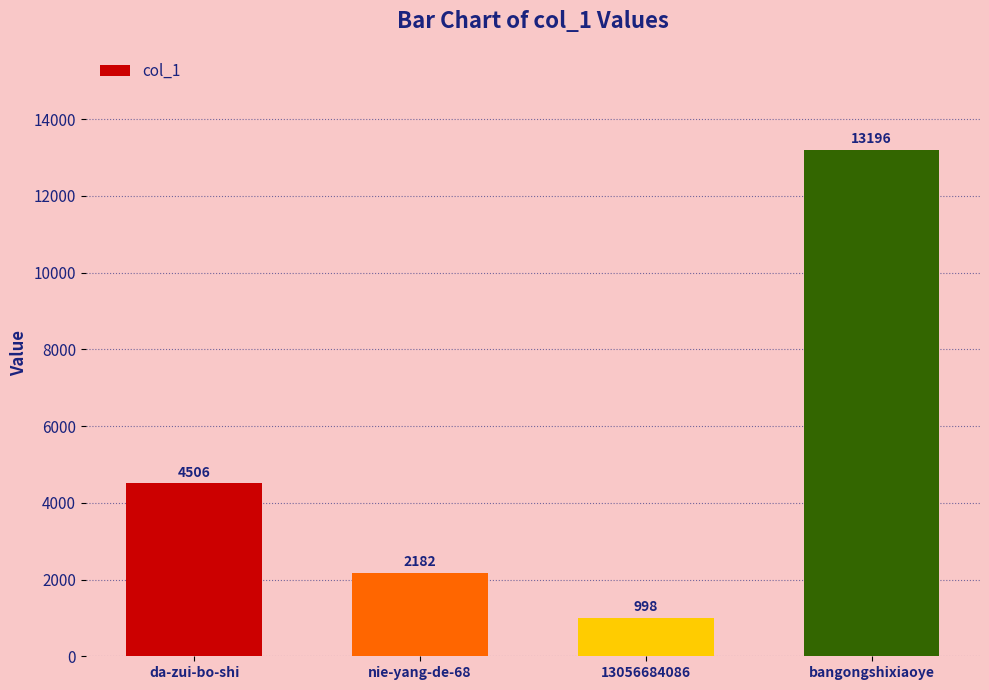

Read the value at 13056684086, to the nearest 50.

1000